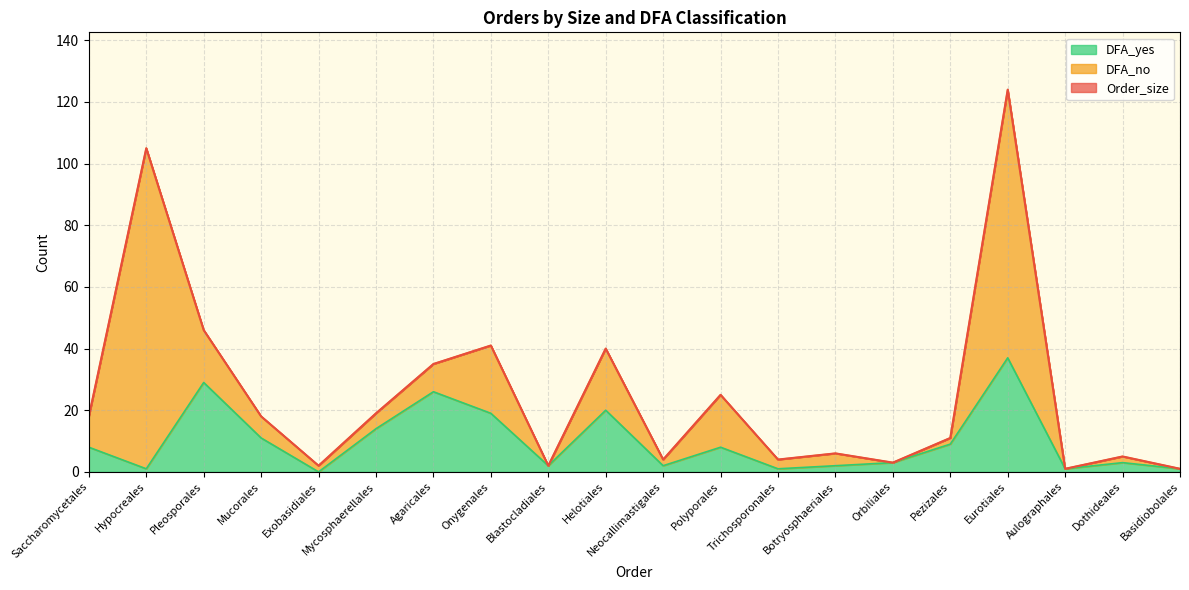

What is the maximum value for DFA_yes?

37